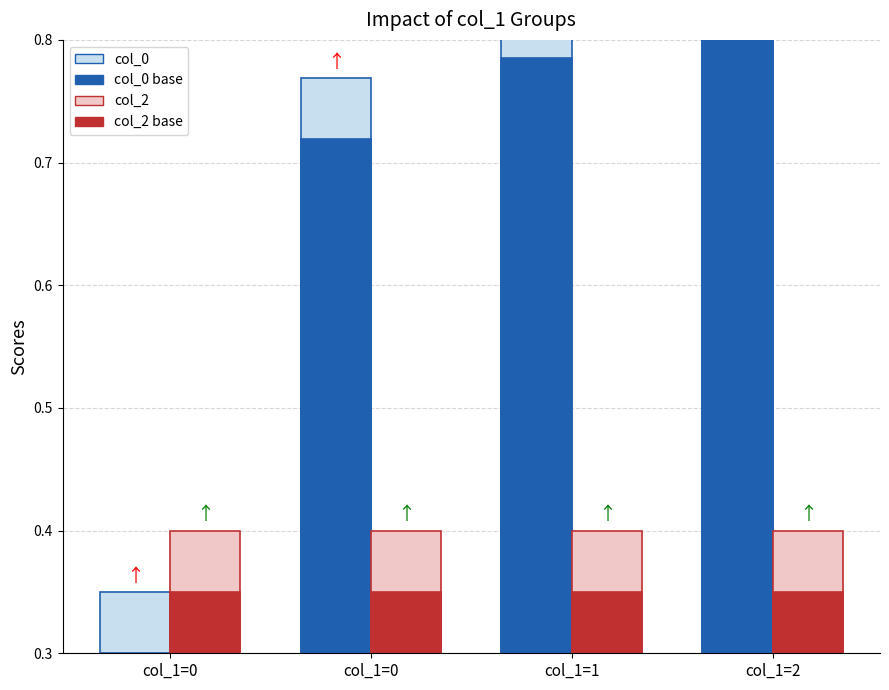

What is the sum of all col_2 base values?

1.4